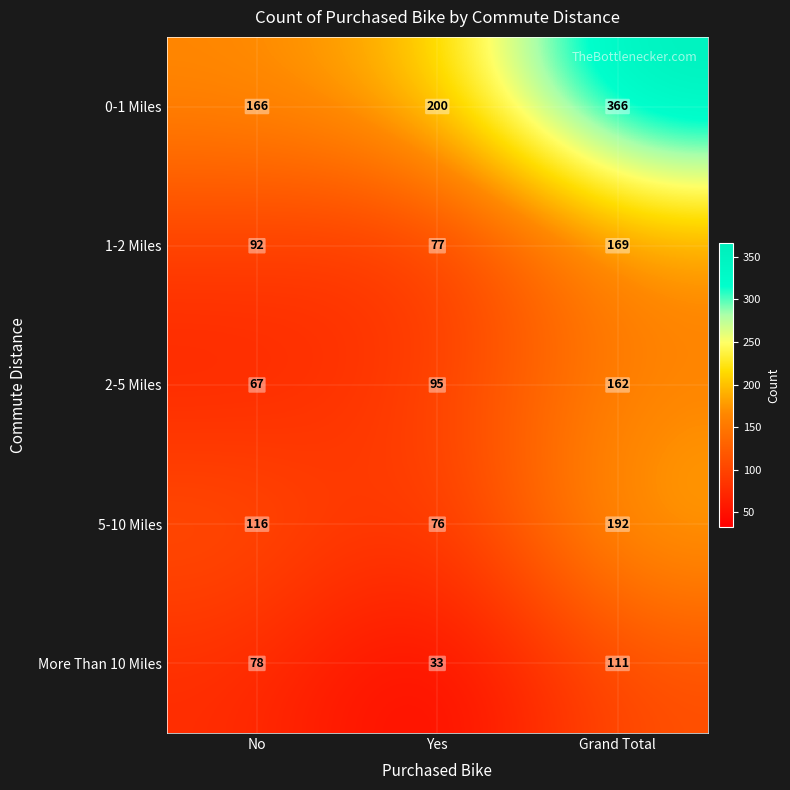

The 2-5 Miles series shows 95 at Yes. True or false?

True